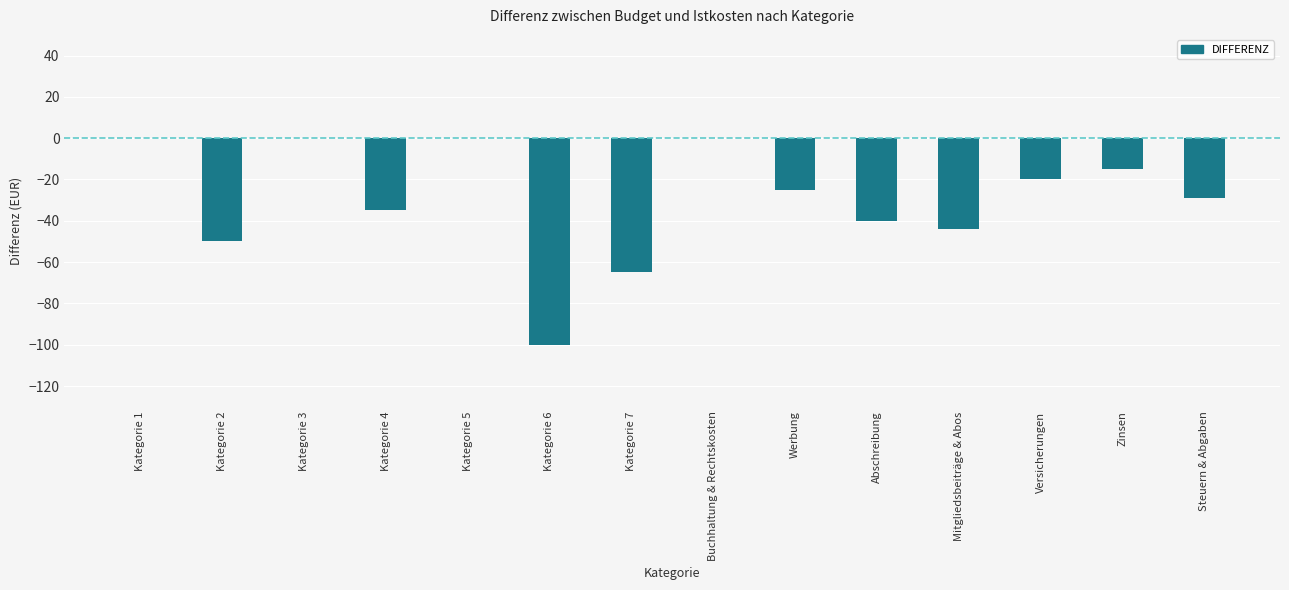

Reading left to right, list all the values displayed in this chart.

Kategorie 1=0	Kategorie 2=-50	Kategorie 3=0	Kategorie 4=-35	Kategorie 5=0	Kategorie 6=-100	Kategorie 7=-65	Buchhaltung & Rechtskosten=0	Werbung=-25	Abschreibung=-40	Mitgliedsbeiträge & Abos=-44	Versicherungen=-20	Zinsen=-15	Steuern & Abgaben=-29